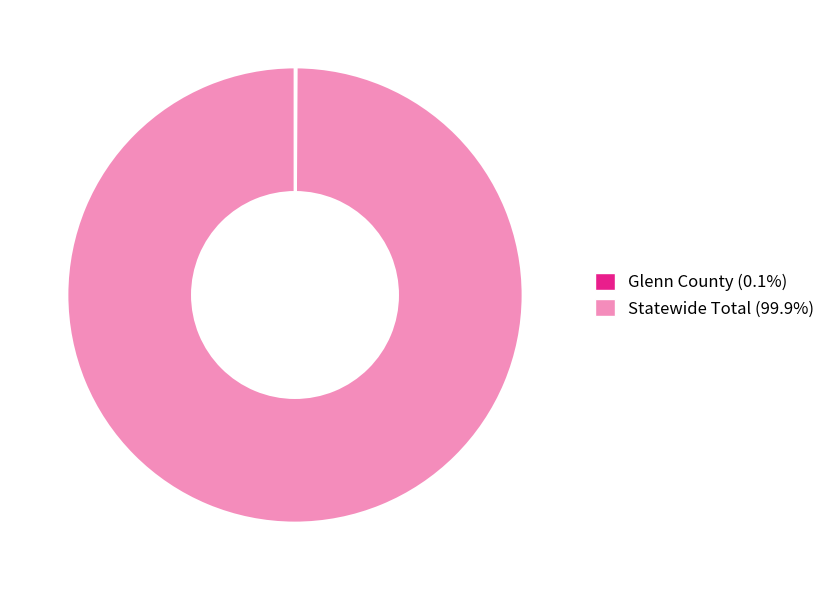

Which category has the biggest portion of the pie?

Statewide Total